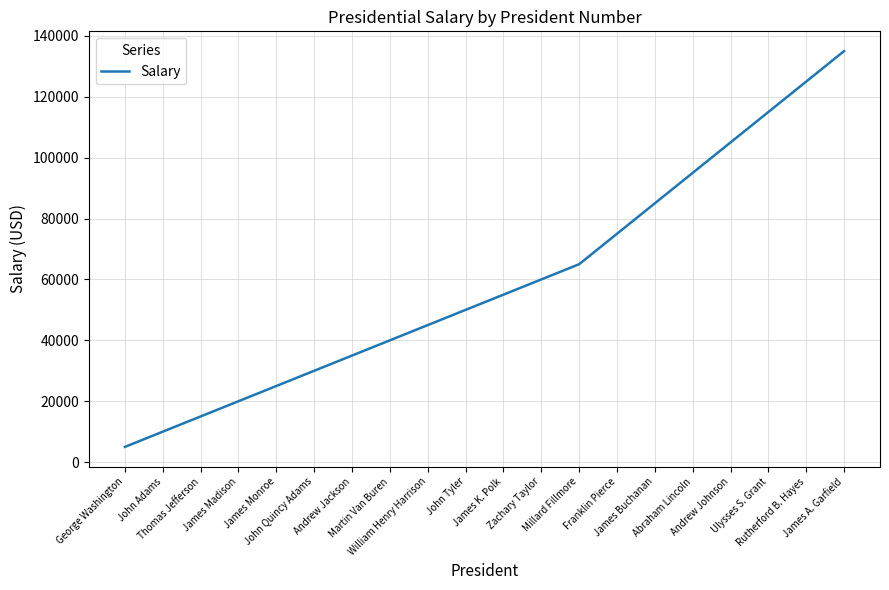

What is the smallest value displayed?

5000